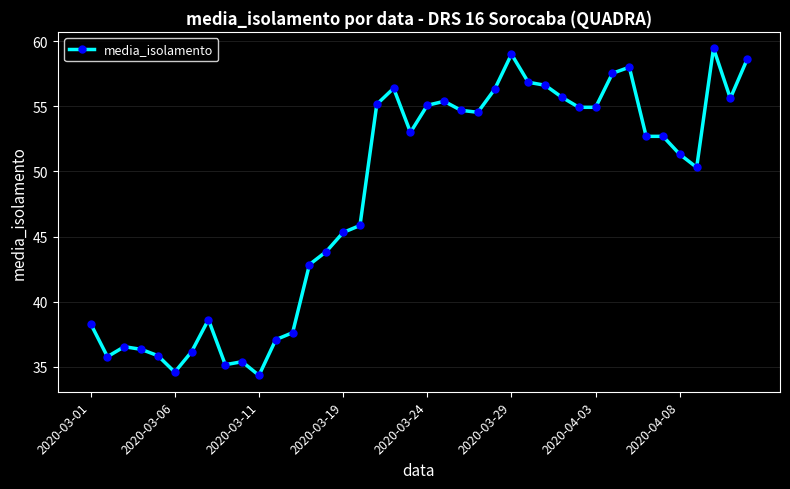

What is the greatest value displayed?

59.5